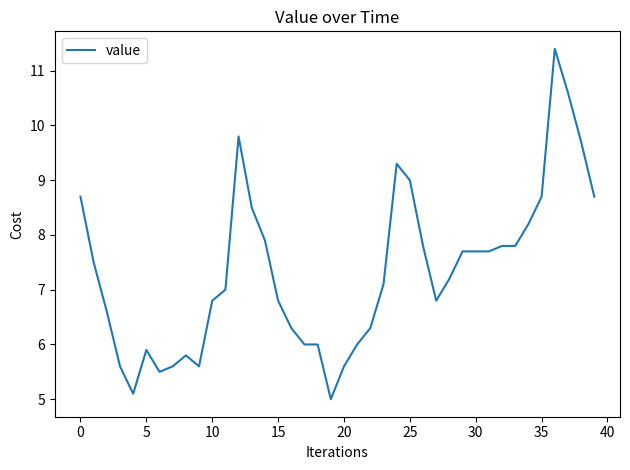

What is the greatest value displayed?

11.4